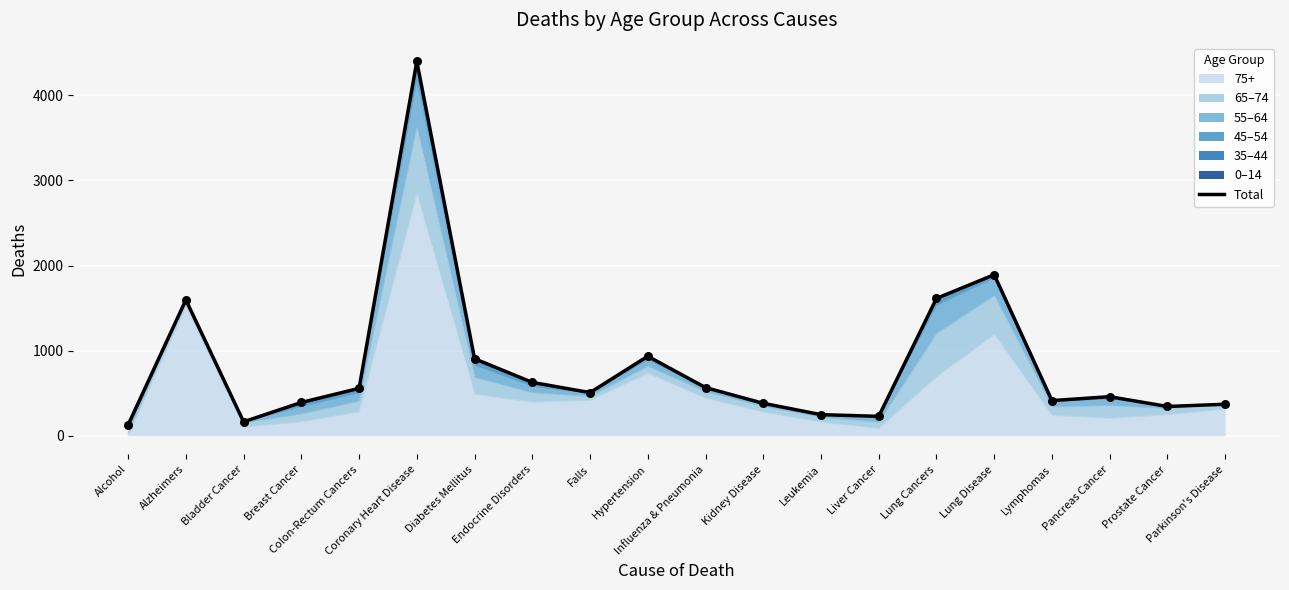

Which has a higher value, Diabetes Mellitus or Influenza & Pneumonia?

Diabetes Mellitus